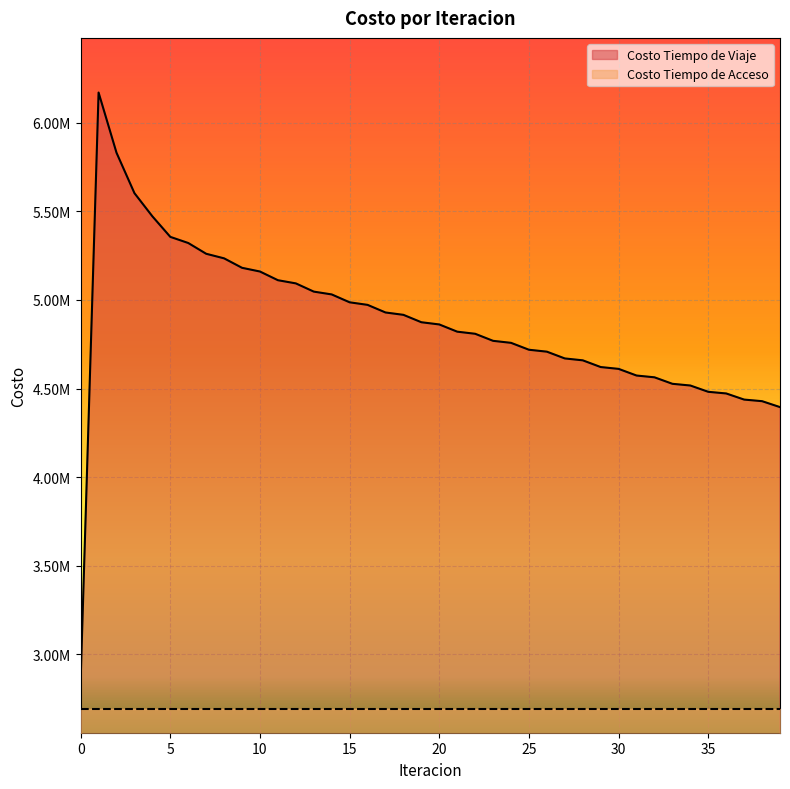

How many data points are less than 4861789?

20